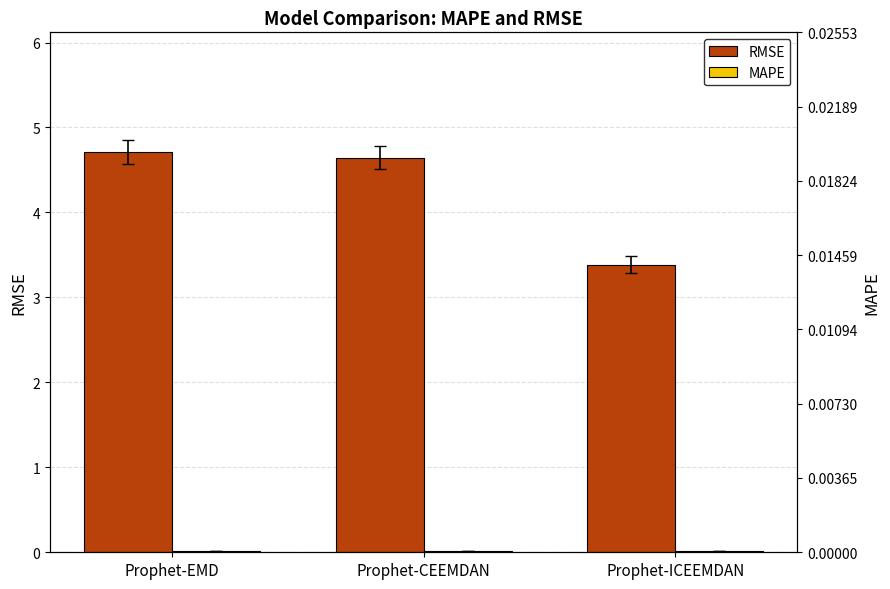

Which has a higher value, Prophet-ICEEMDAN or Prophet-CEEMDAN?

Prophet-CEEMDAN